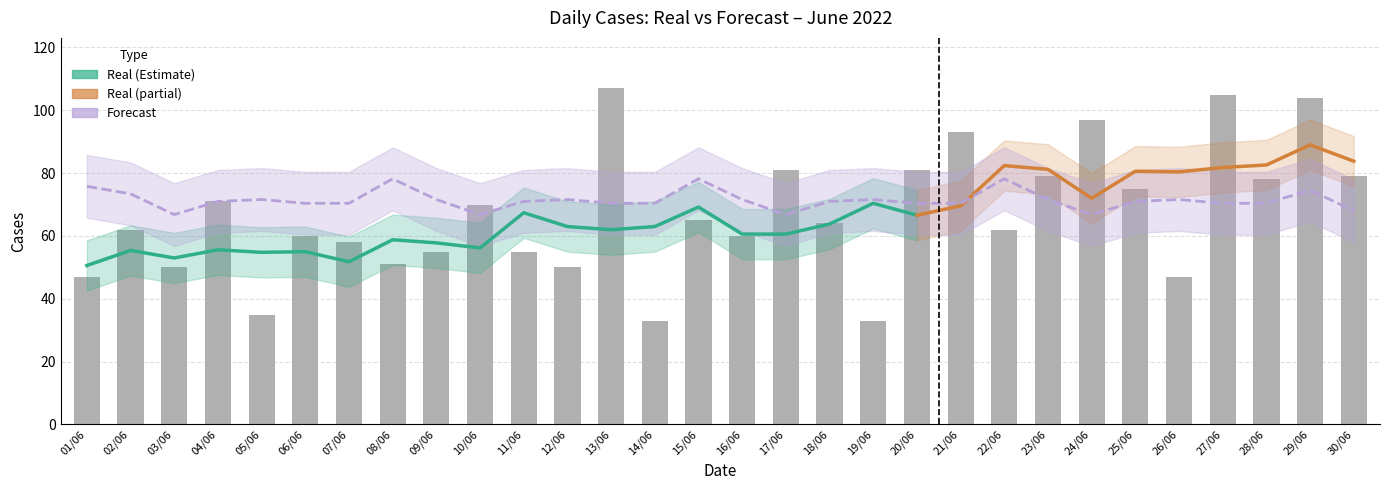

What is the greatest value displayed?

107